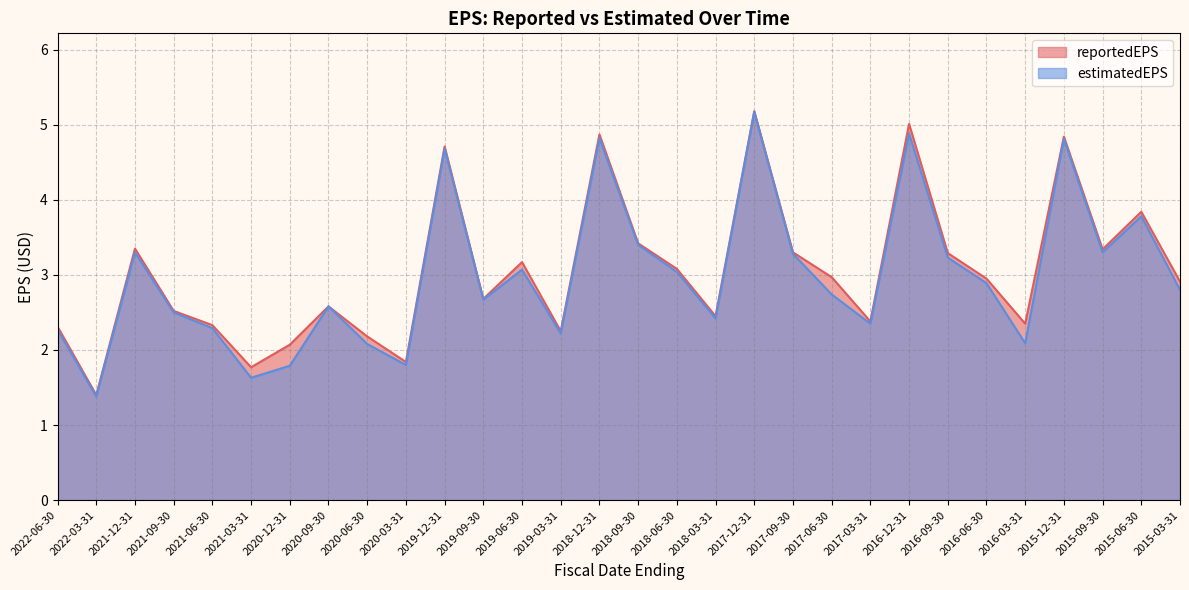

What is the difference between the estimatedEPS values at 2019-12-31 and 2017-09-30?

1.4